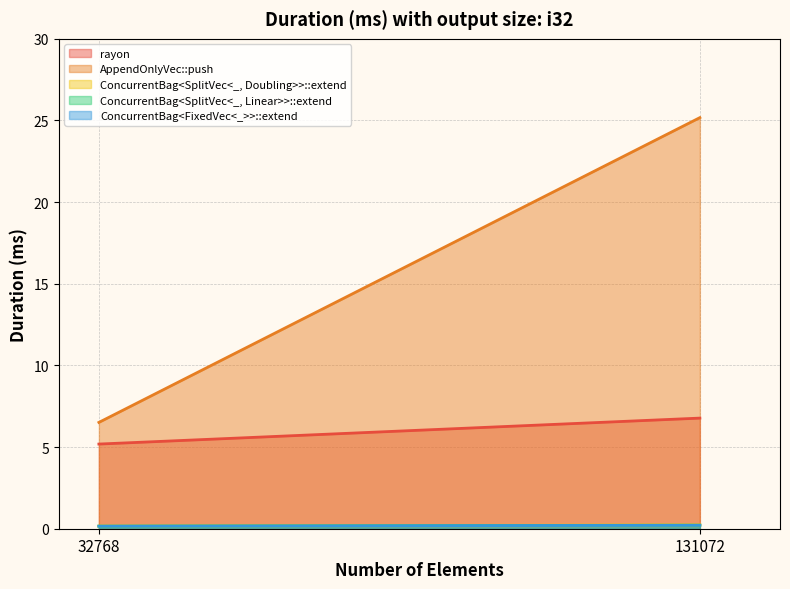

How many lines are shown in the chart?

5